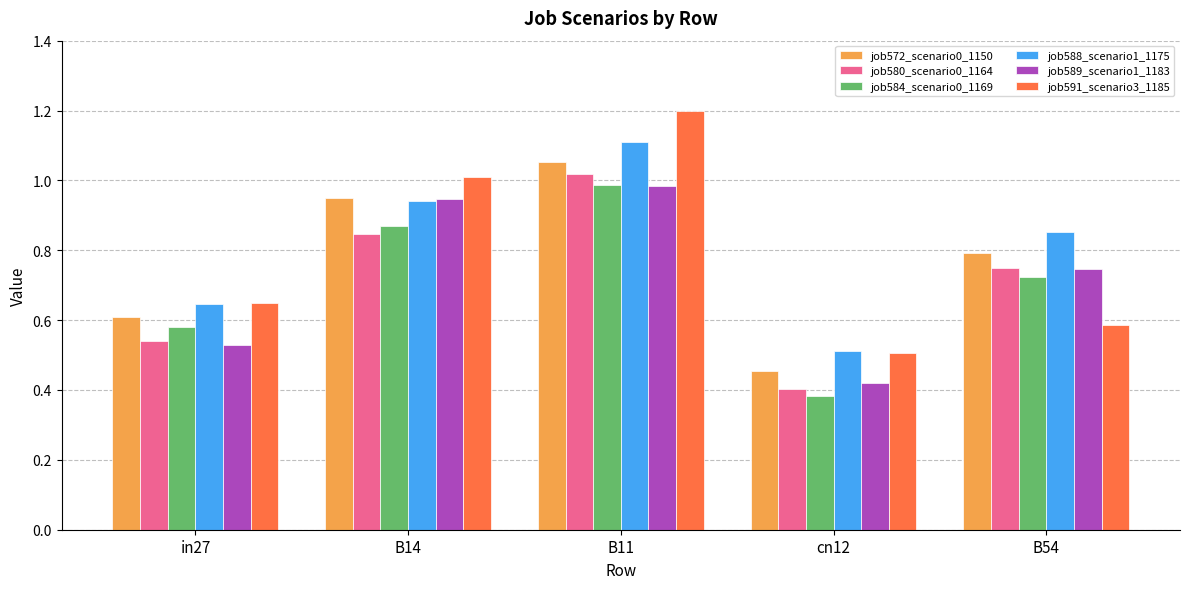

What is the maximum value shown in the chart?

1.2